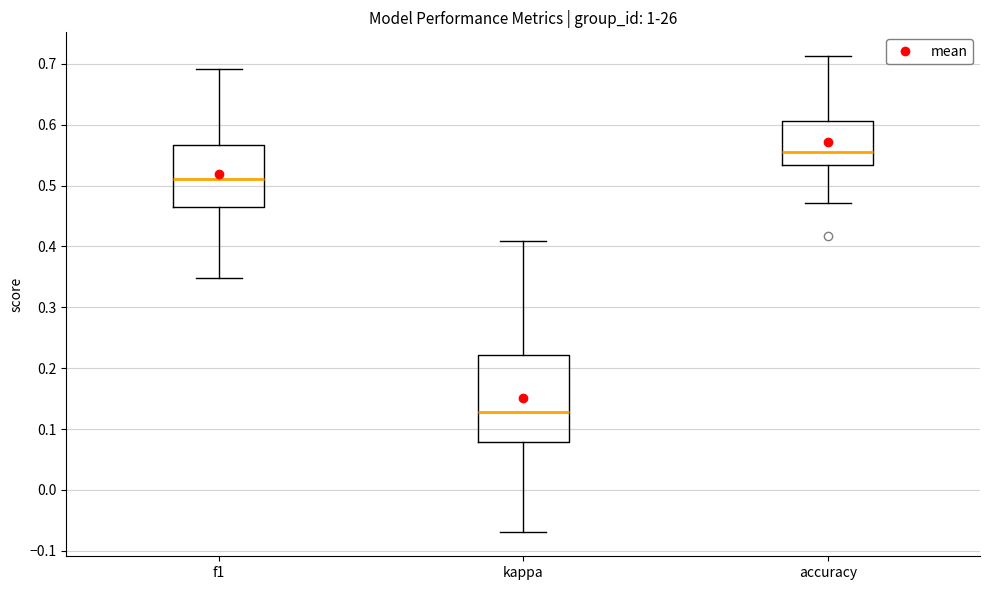

Which box is the tallest, from its lower edge to its upper edge?

kappa